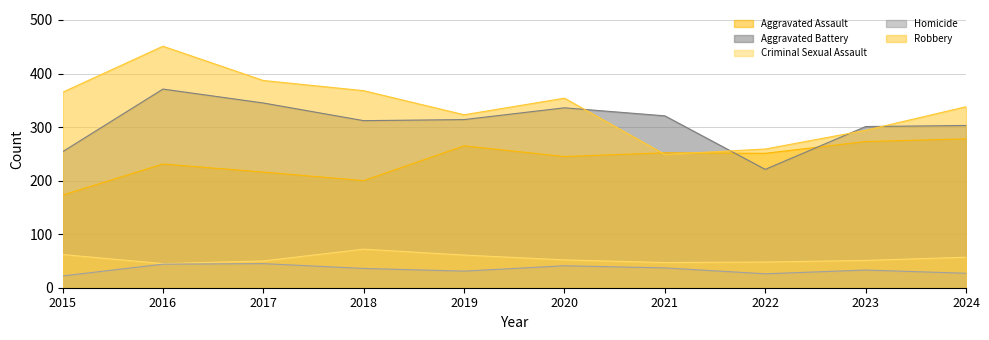

What is the total value across all series at 2020?

1028